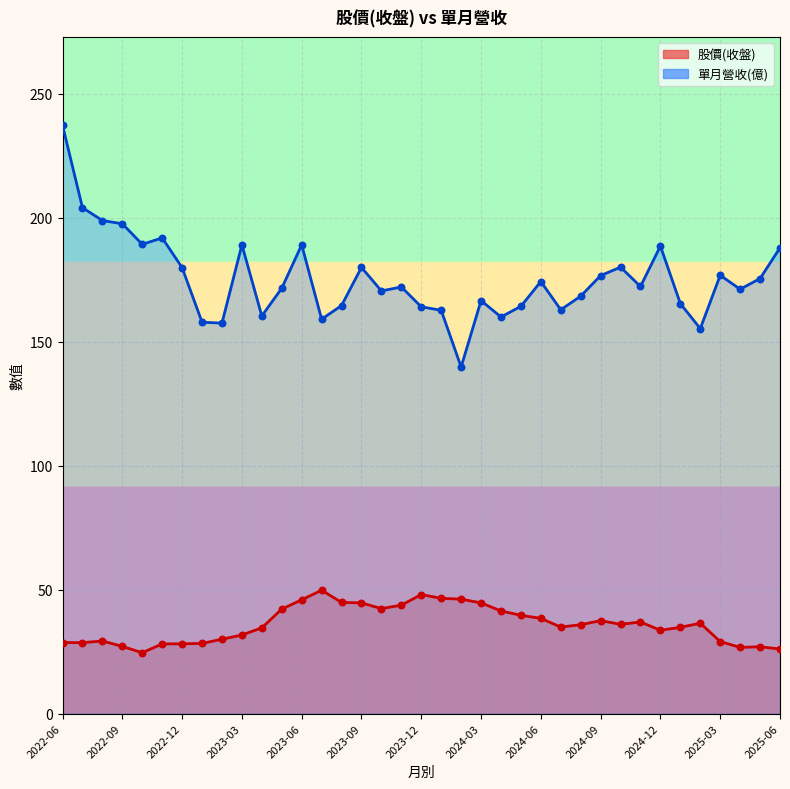

Is the value of 單月營收(億) at 2024-08 greater than the value of 股價(收盤) at 2023-11?

Yes